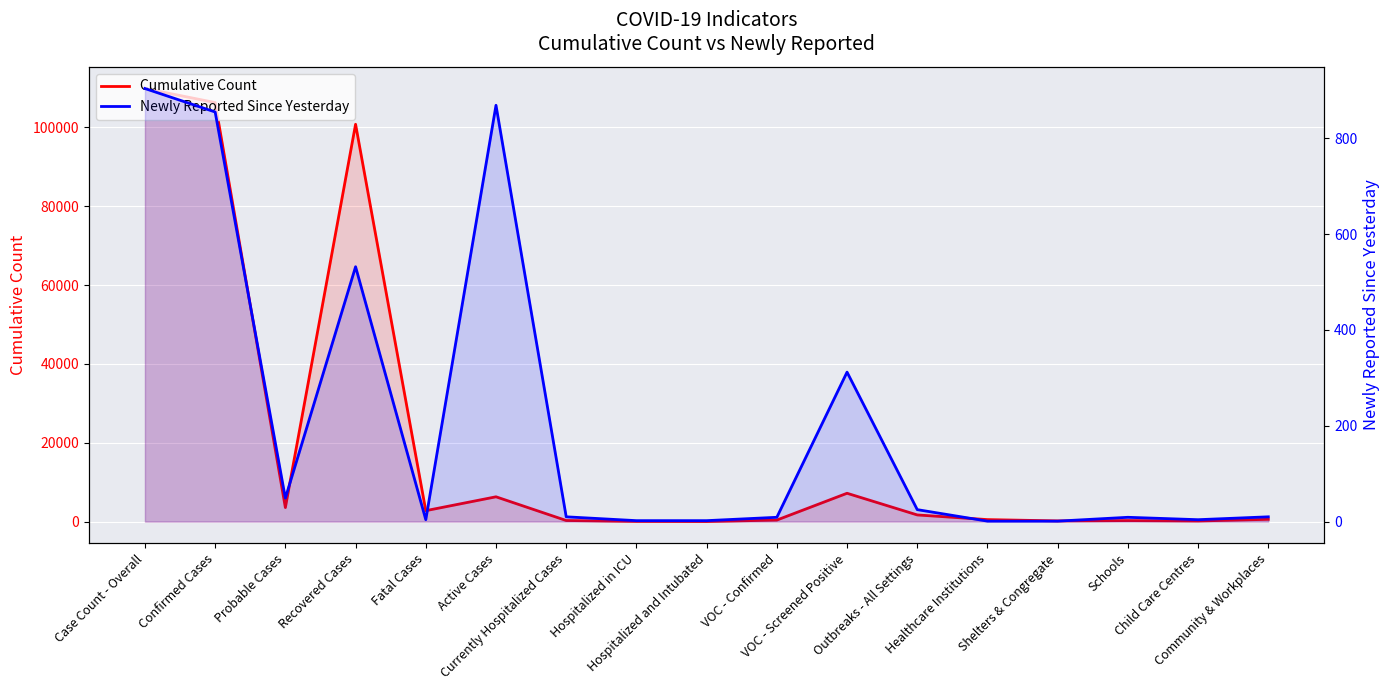

Is the value of Cumulative Count at Fatal Cases greater than the value of Newly Reported Since Yesterday at Fatal Cases?

Yes